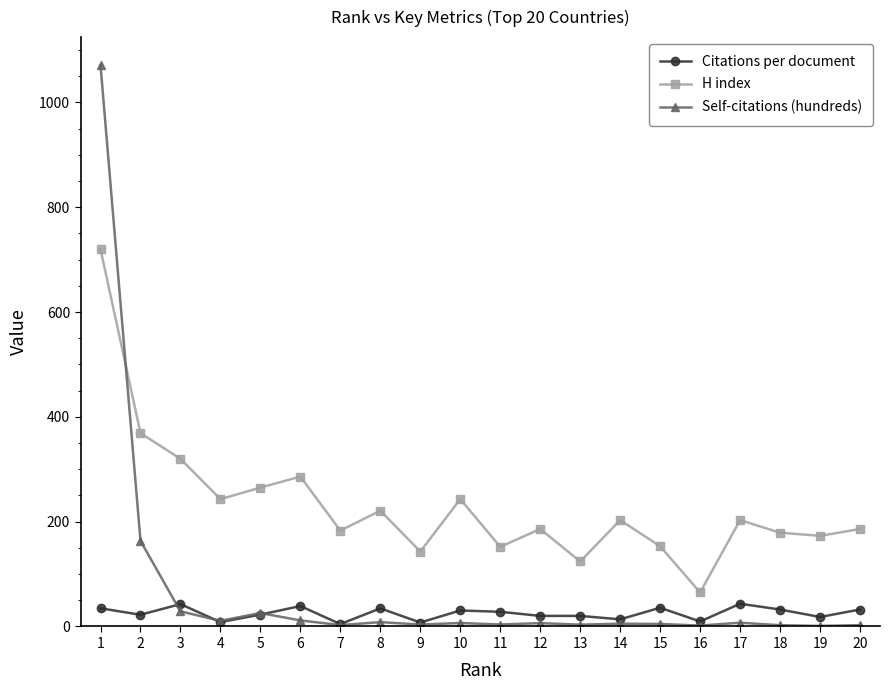

Rank the series by their average value, from highest to lowest.

H index, Self-citations (hundreds), Citations per document